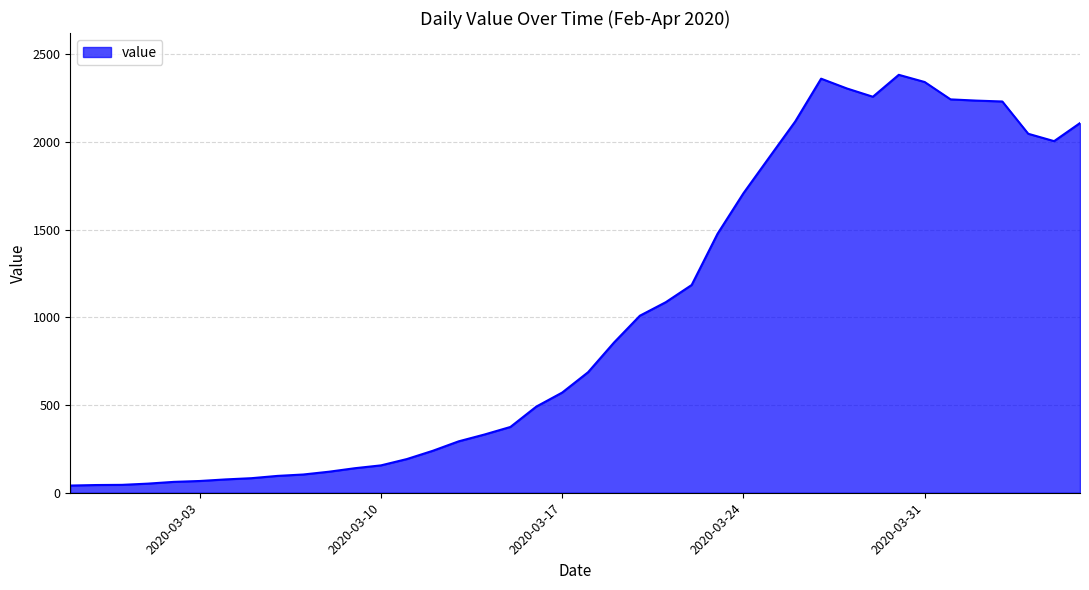

What is the difference between the maximum and second lowest values?

2338